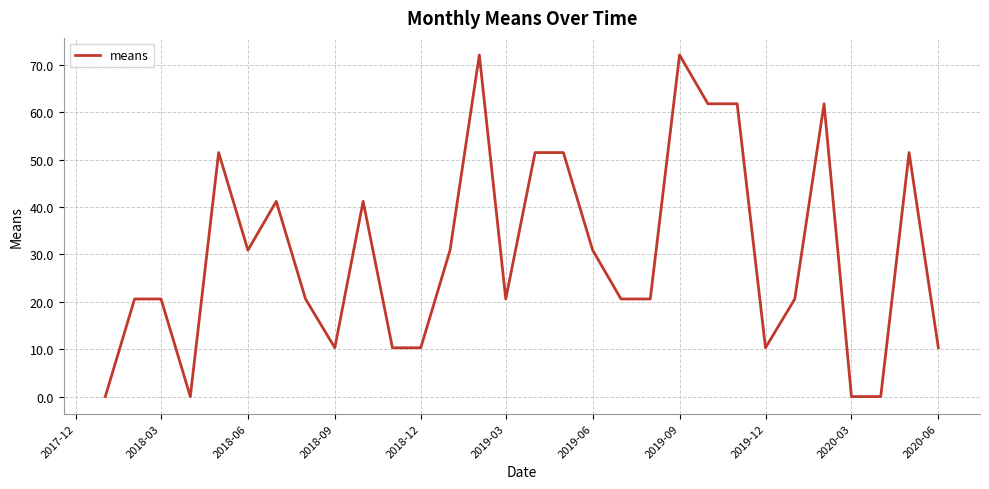

What is the maximum value shown in the chart?

72.1